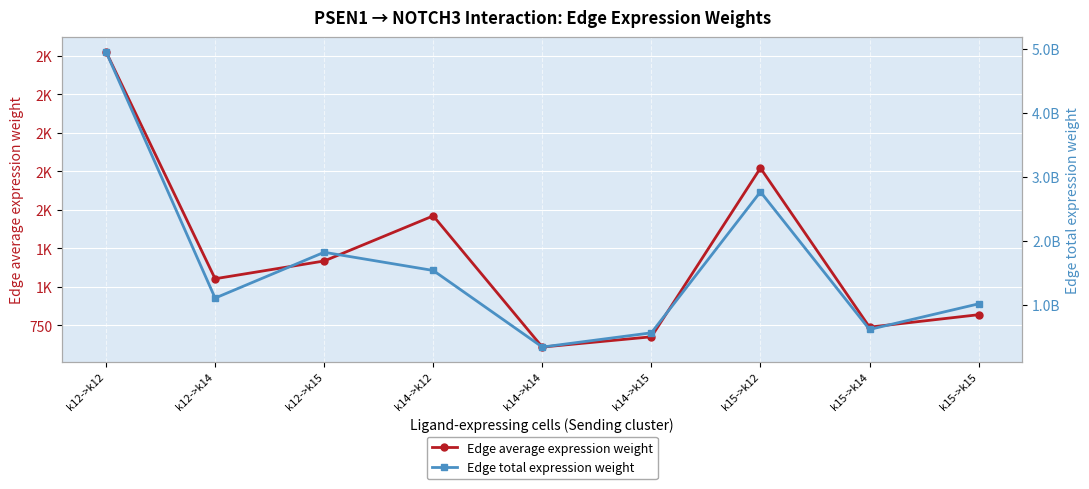

In Edge total expression weight, how many points are lower than both neighbors (excluding endpoints)?

3